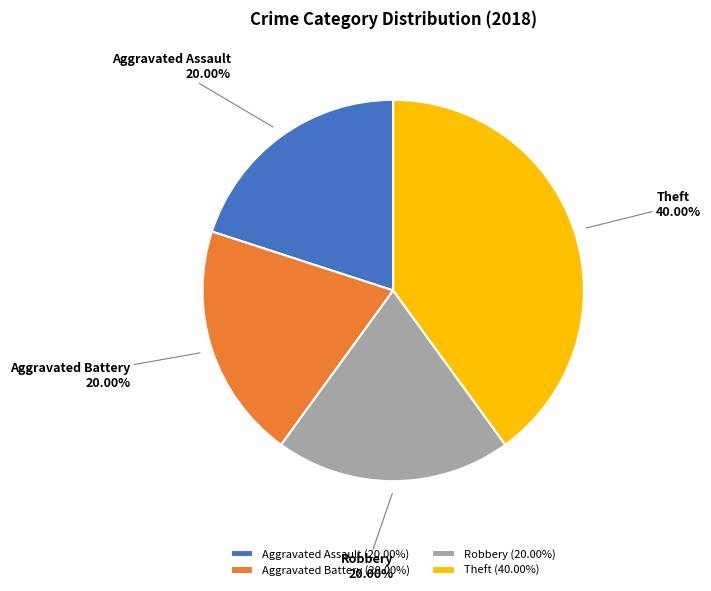

Is it true that Aggravated Battery is 13% of the pie?

False